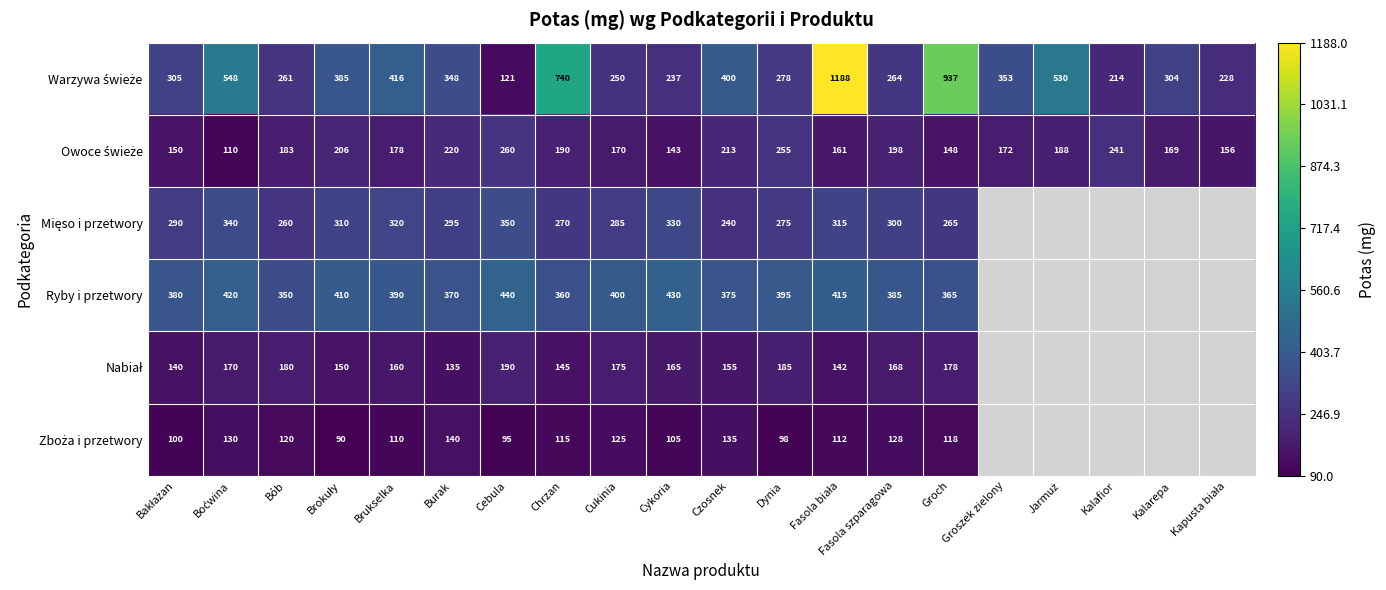

What is the minimum value shown in the chart?

90.0